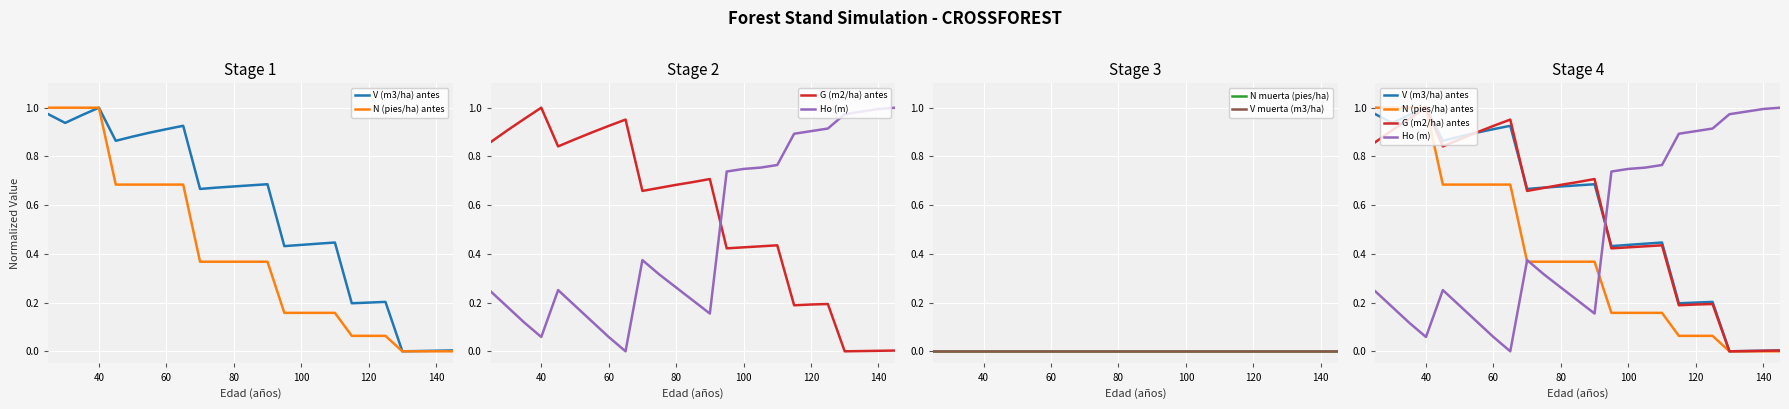

List the series in order of their peak value, lowest first.

N muerta (pies/ha), V muerta (m3/ha), V (m3/ha) antes, N (pies/ha) antes, G (m2/ha) antes, Ho (m)